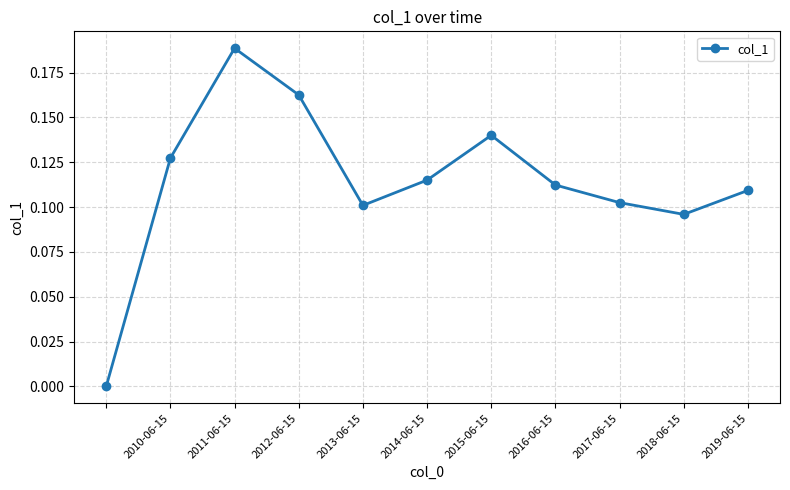

True or false: there are more than 0 points higher than both neighbors.

True